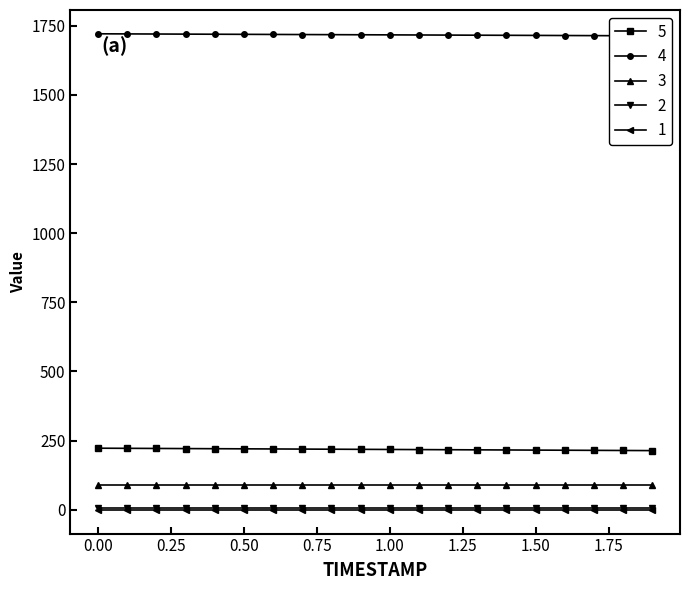

What is the label of the 5th point from the right?

1.5